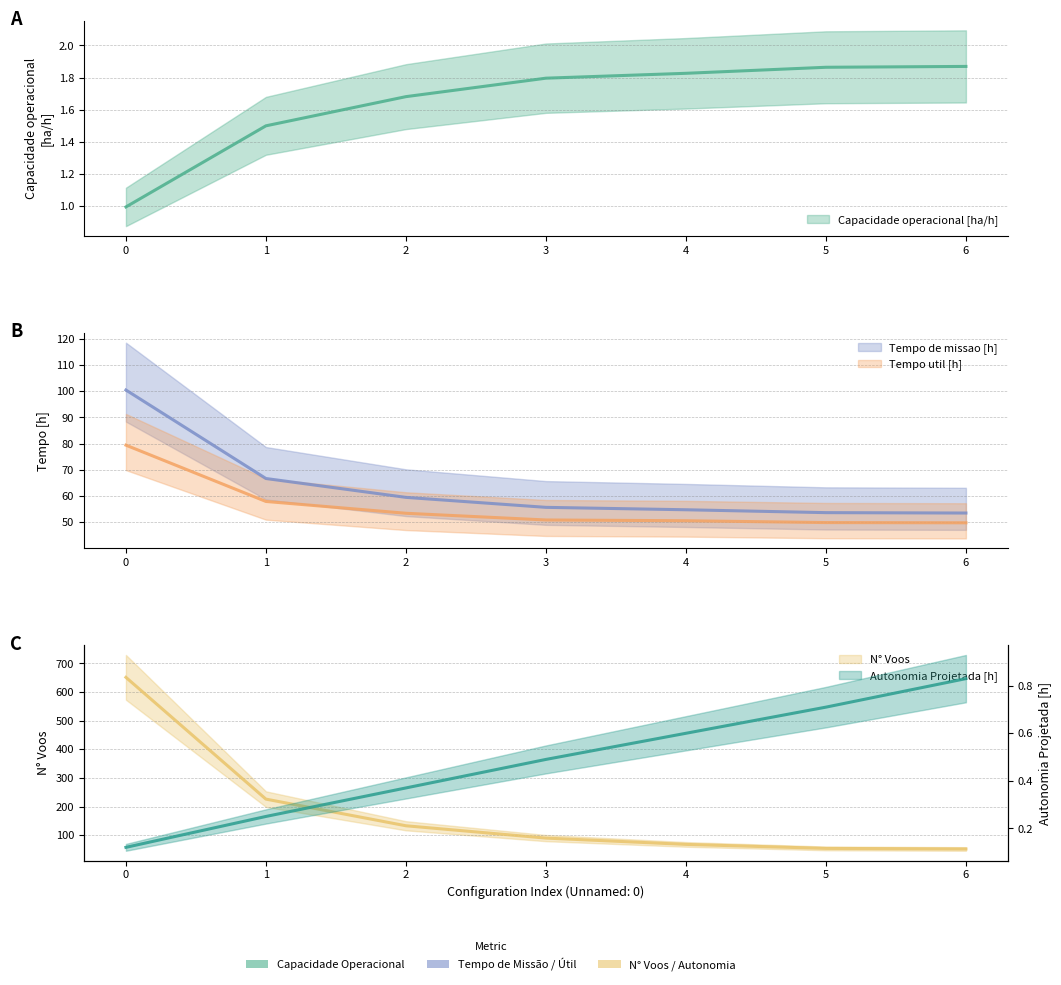

True or false: Capacidade operacional [ha/h] and N° Voos intersect in this chart.

False